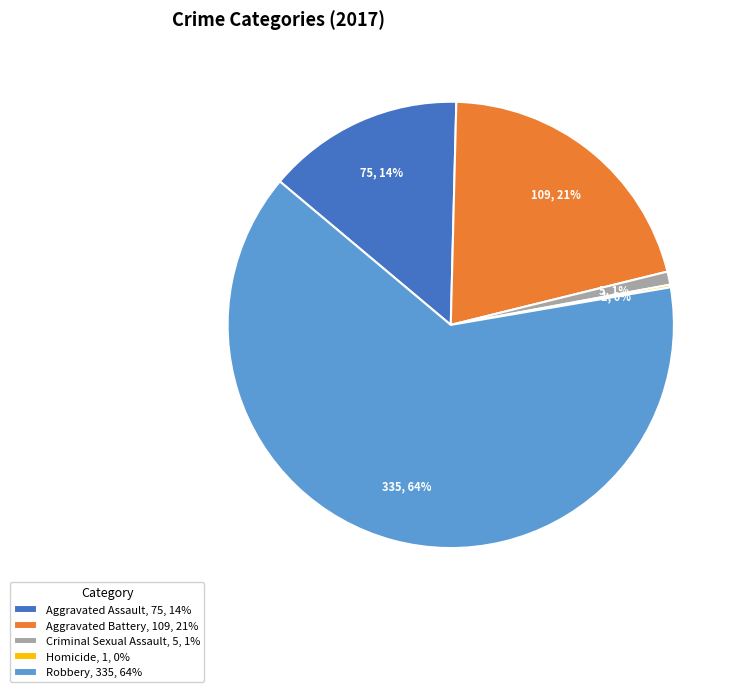

Is the sum of Criminal Sexual Assault, 5, 1% and Aggravated Battery, 109, 21% greater than half?

No